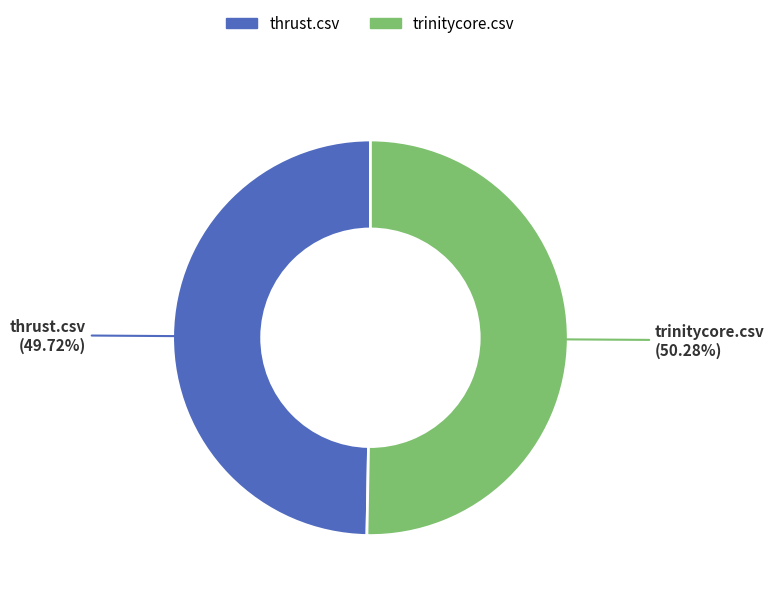

What is the majority slice?

trinitycore.csv